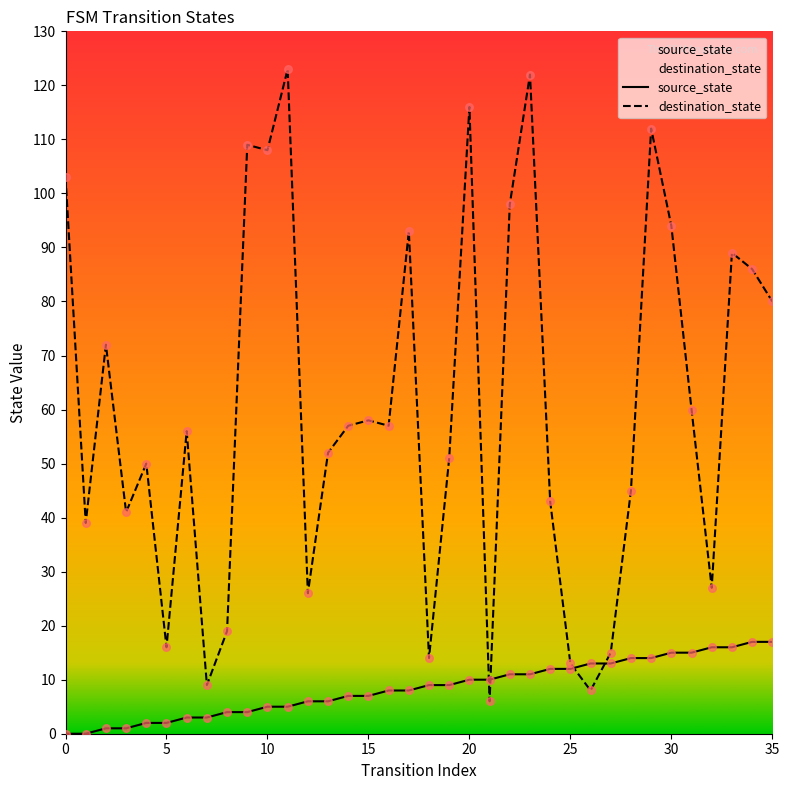

Which series has the widest spread of Y values?

destination_state